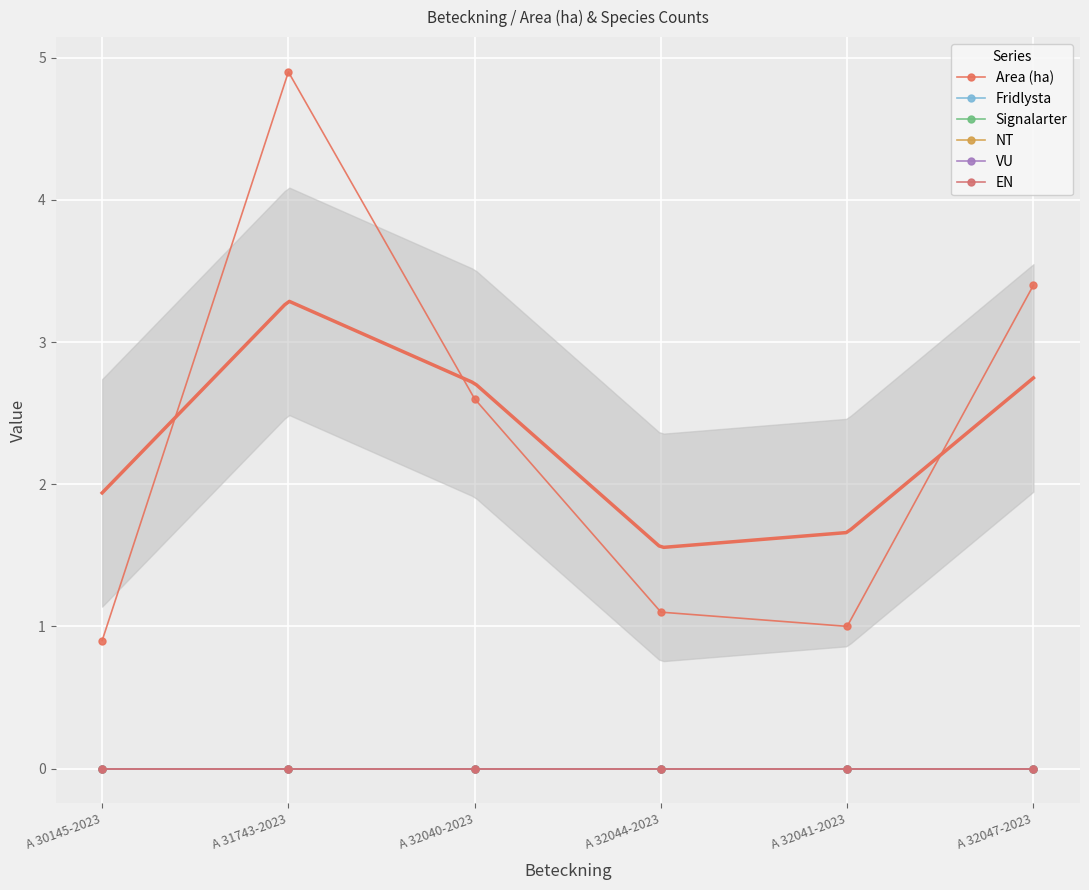

List the series in order of their peak value, lowest first.

Fridlysta, Signalarter, NT, VU, EN, Area (ha)